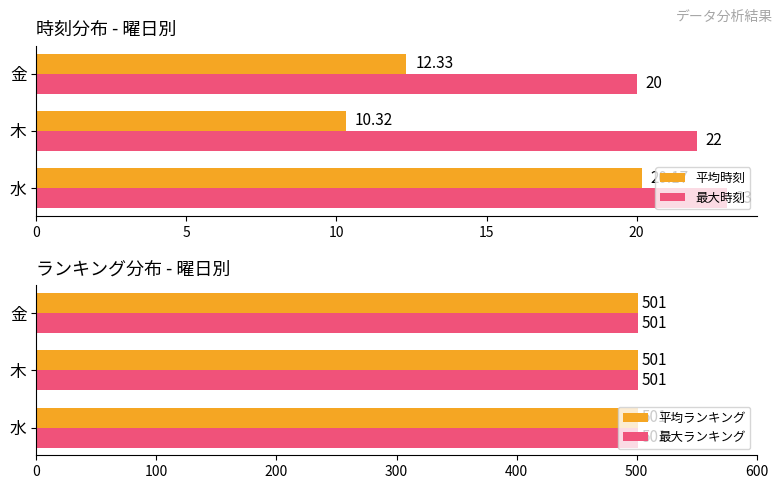

True or false: 平均時刻 has a value of 12.3 at 金.

True